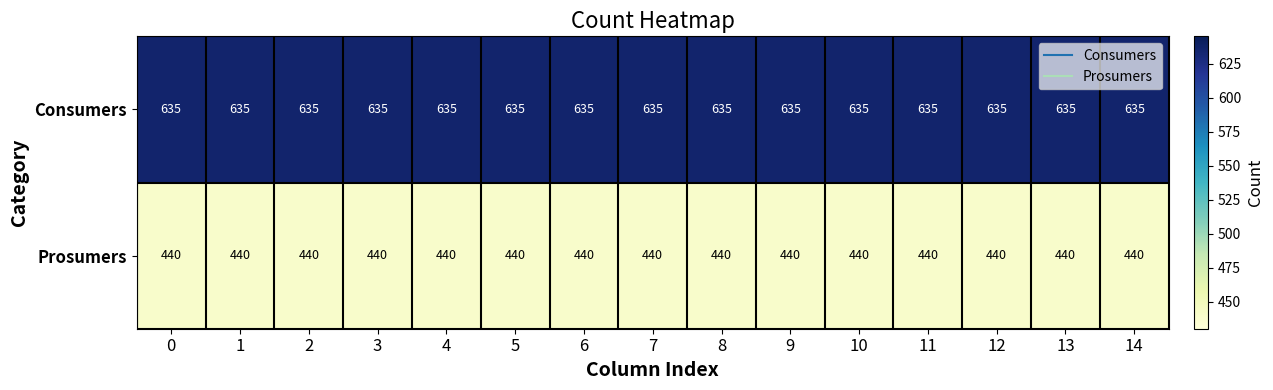

At 11, list the series in order from smallest to largest.

Prosumers, Consumers